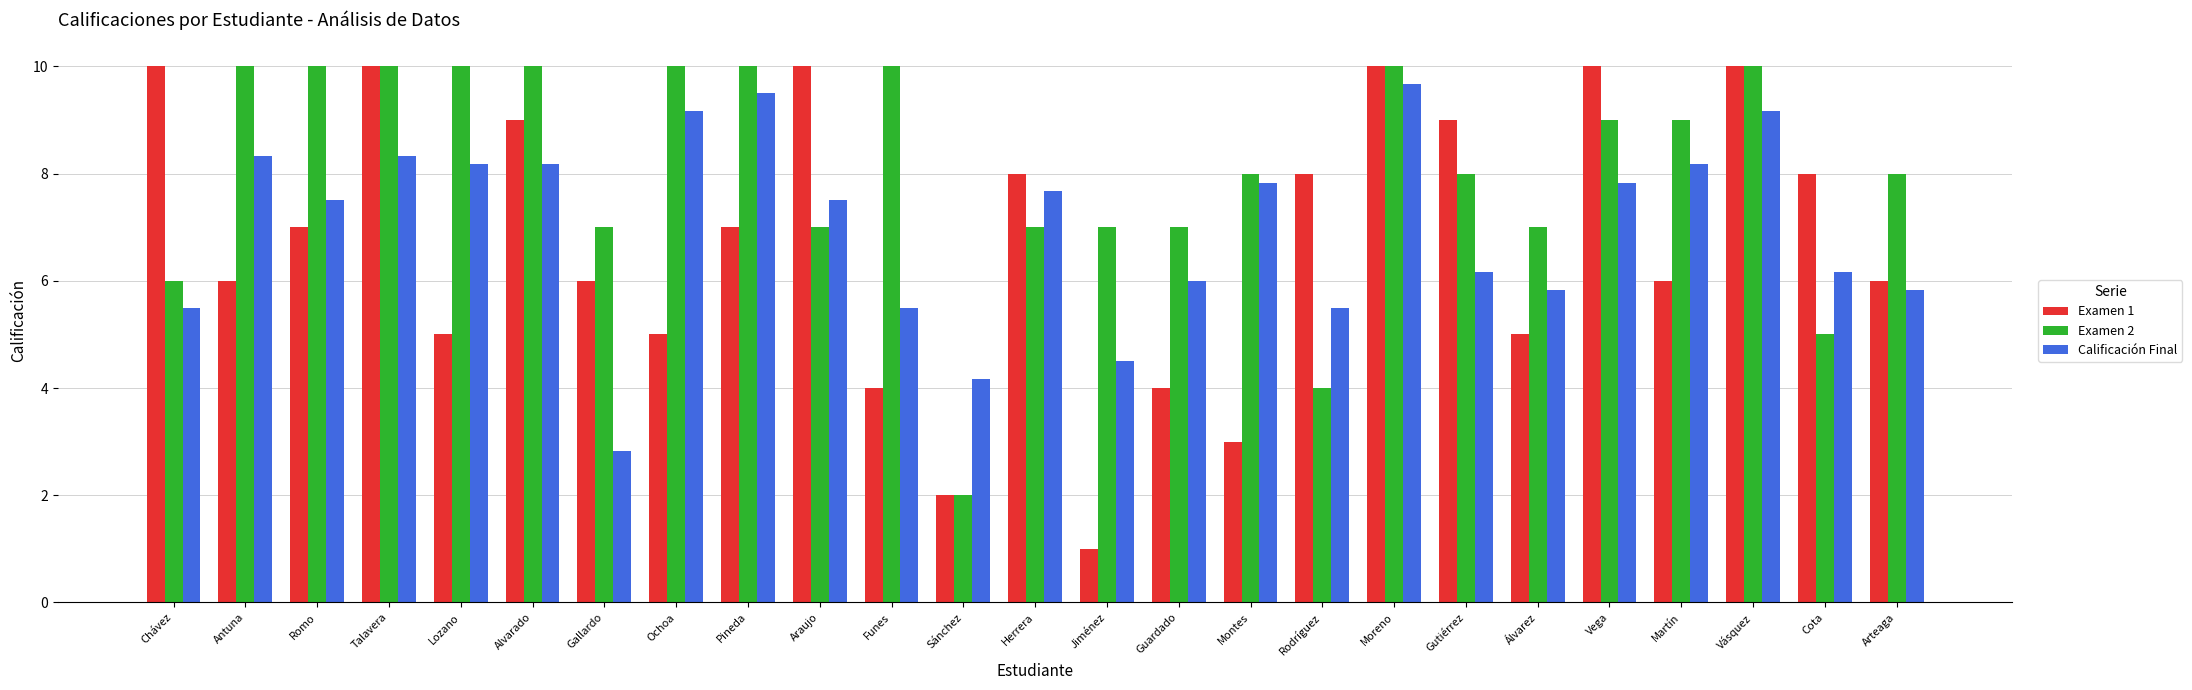

Is it true that Calificación Final equals 6.0 at Guardado?

True